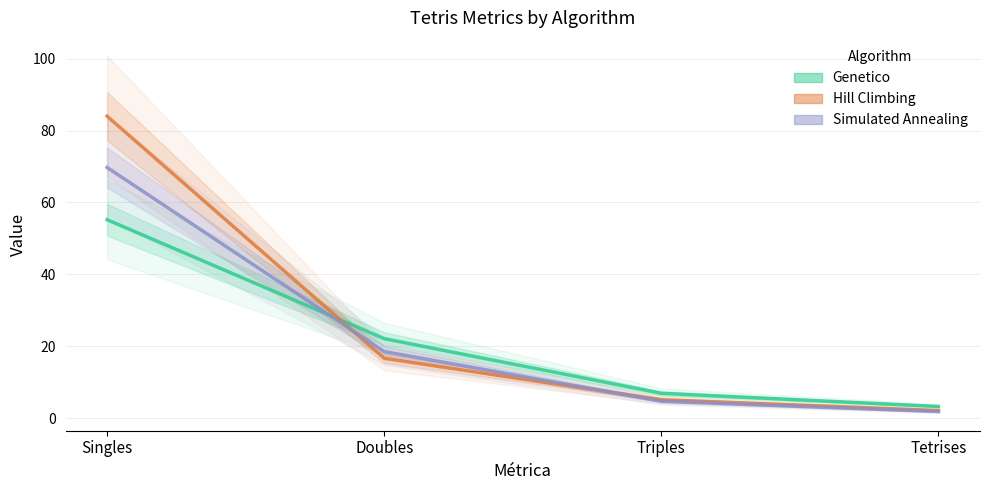

Does the chart display data point markers on the line(s)?

No